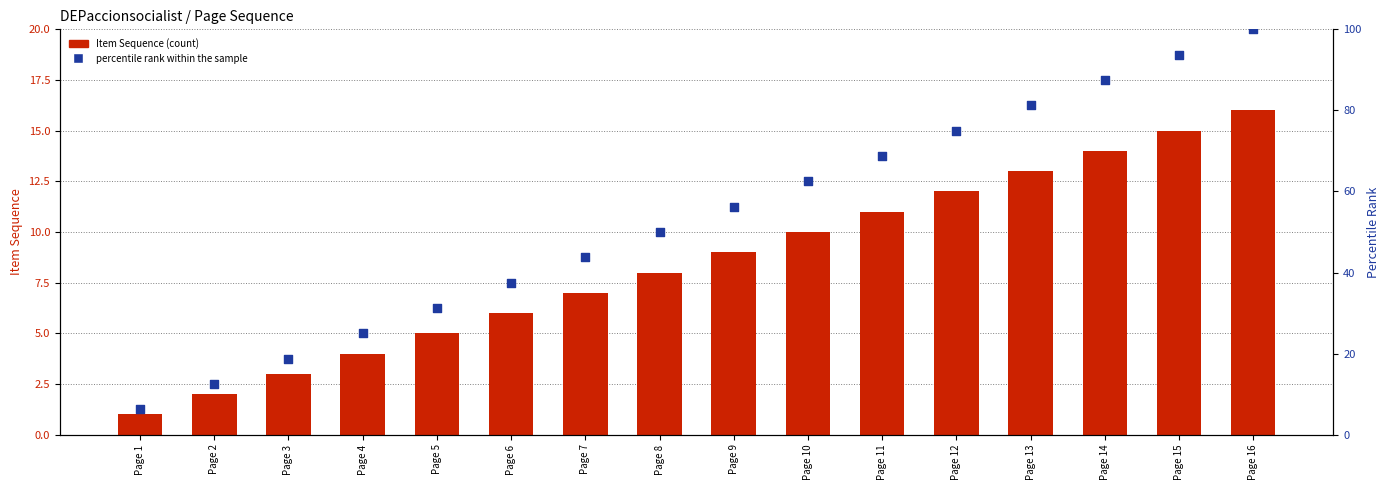

What are all the series names shown in the legend?

Item Sequence, percentile rank within the sample